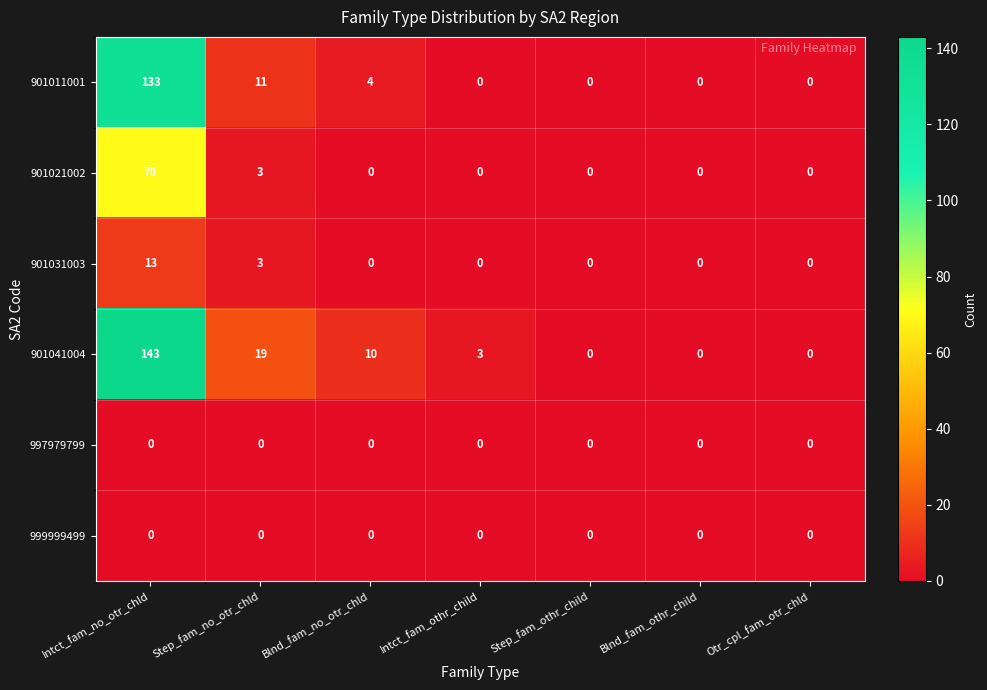

At which category is the sum across all series the highest?

Intct_fam_no_otr_chld